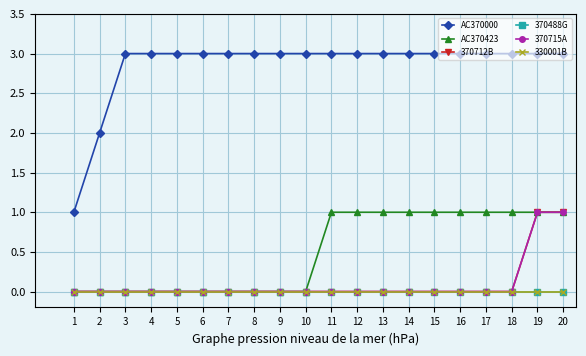

Is this an area chart (filled region under the line)?

No